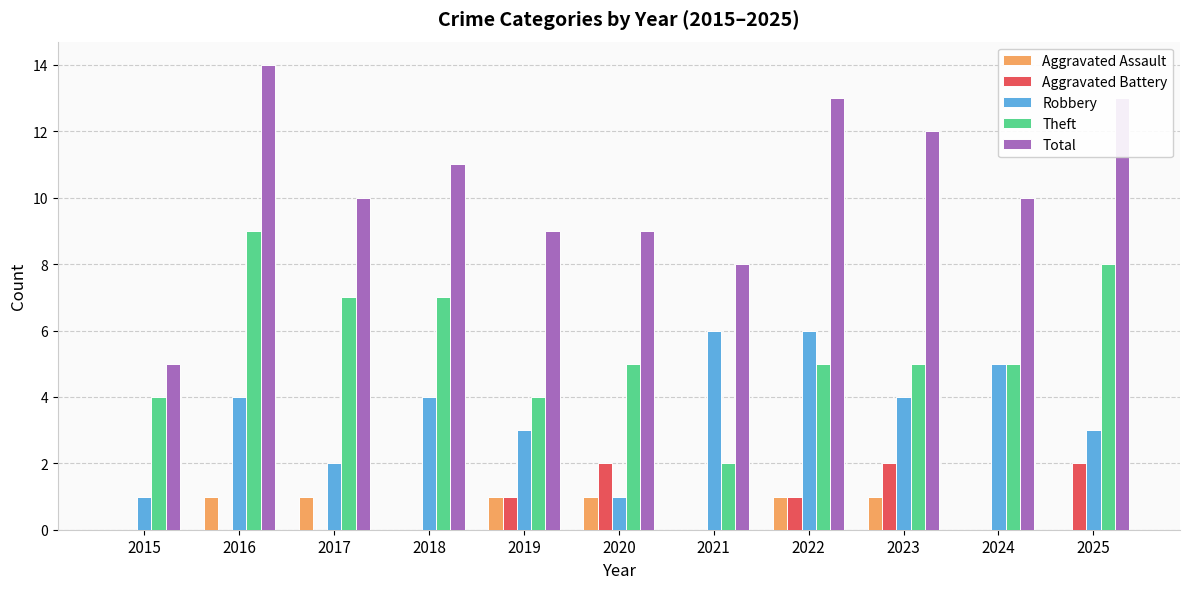

Which series changed the most between 2021 and 2022?

Total